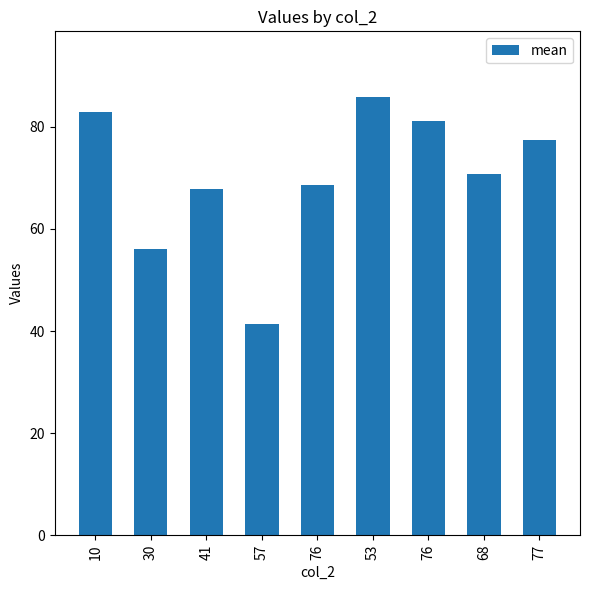

How many bars are there in total?

9